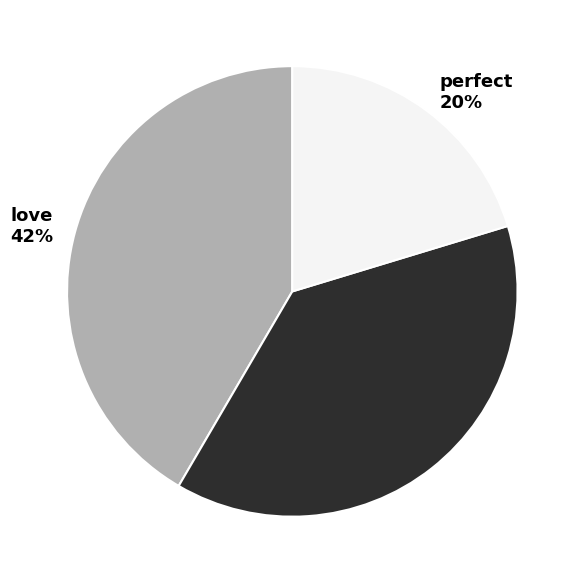

How many segments does this pie chart have?

3